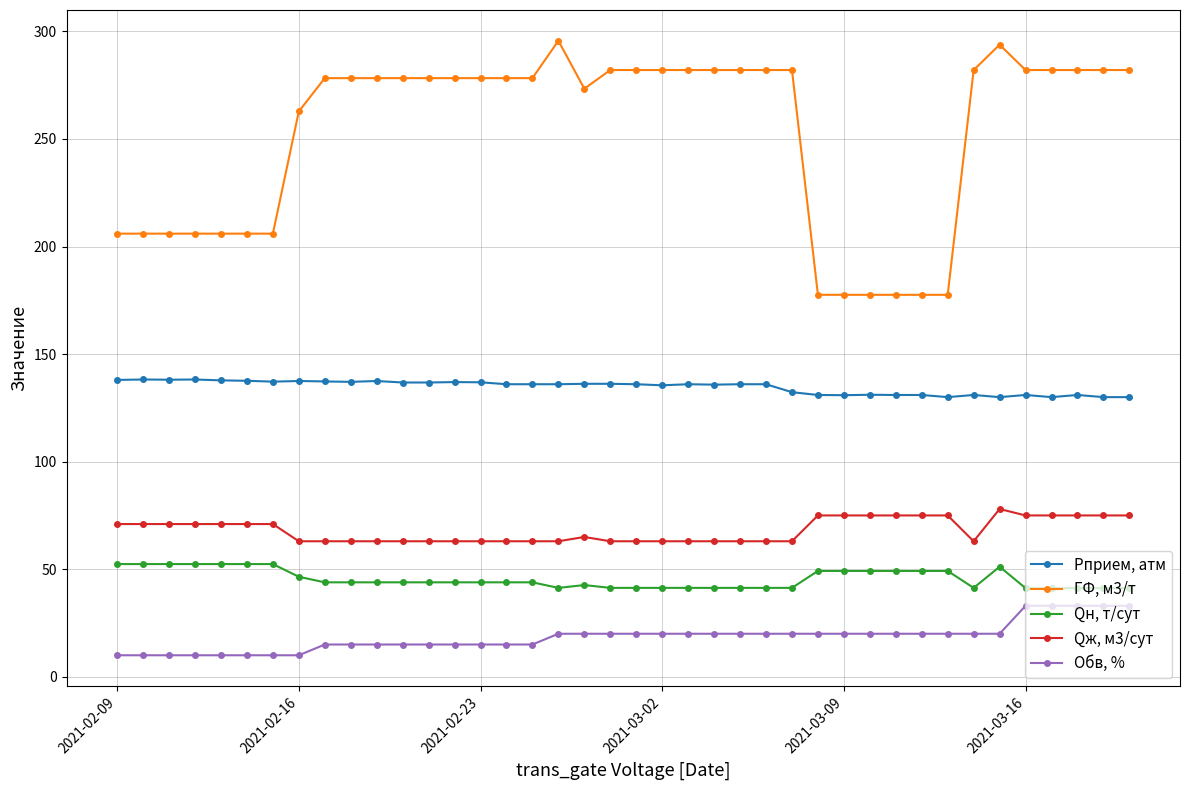

Which series has the widest spread of values?

ГФ, м3/т